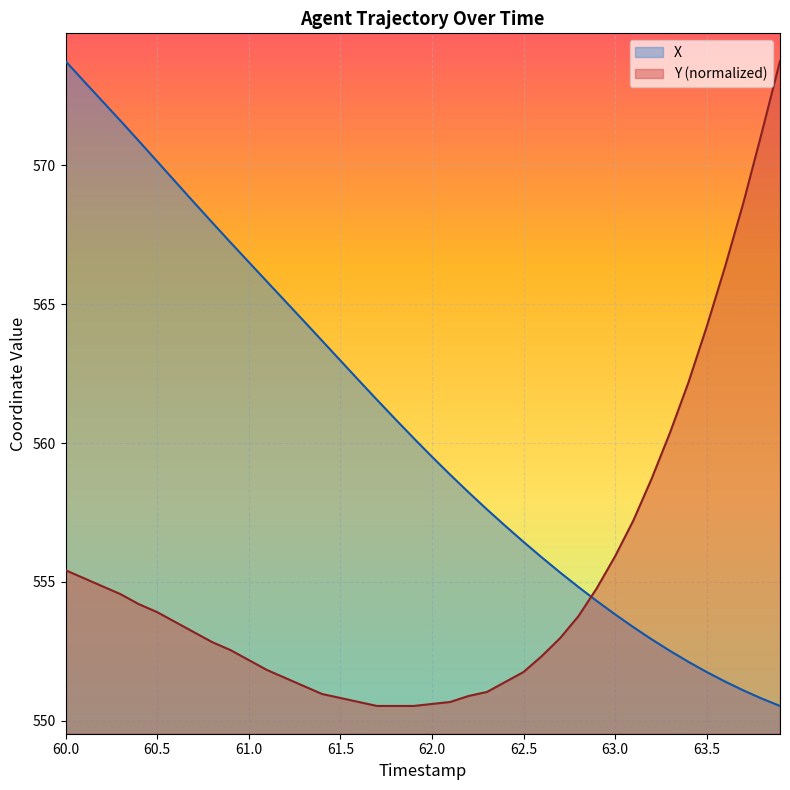

True or false: X has a value of 260.8 at 63.5.

False